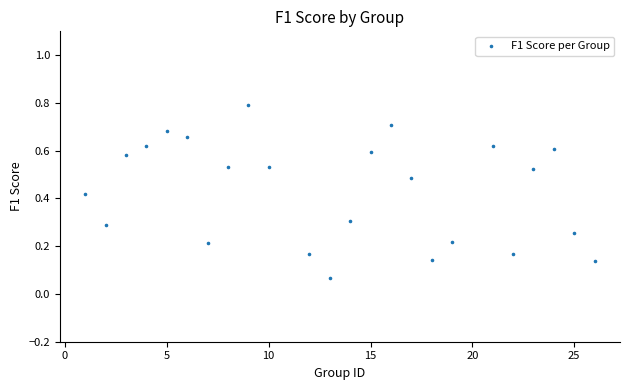

What is the range of X values (max minus min)?

25.0